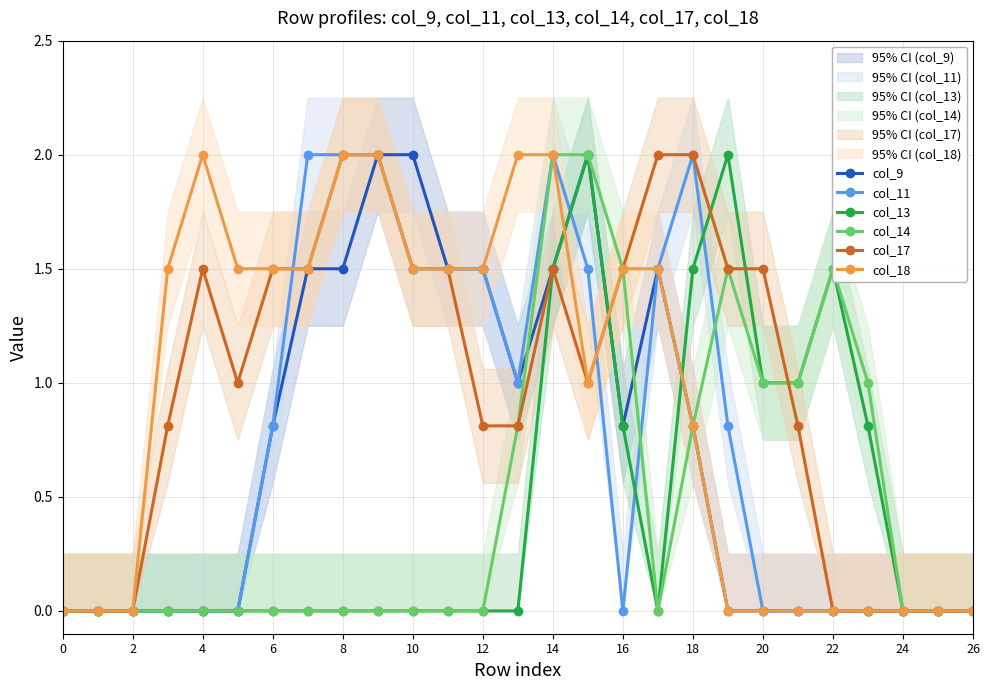

Is it true that col_13 equals 0.0 at 26?

True